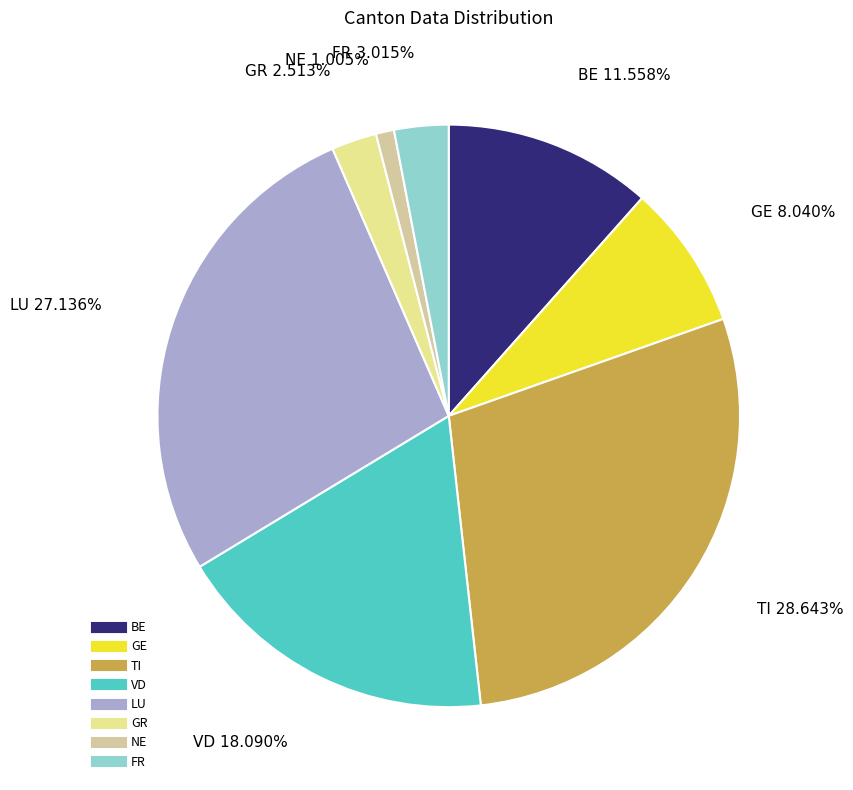

Is there any slice that represents more than half of the pie?

No